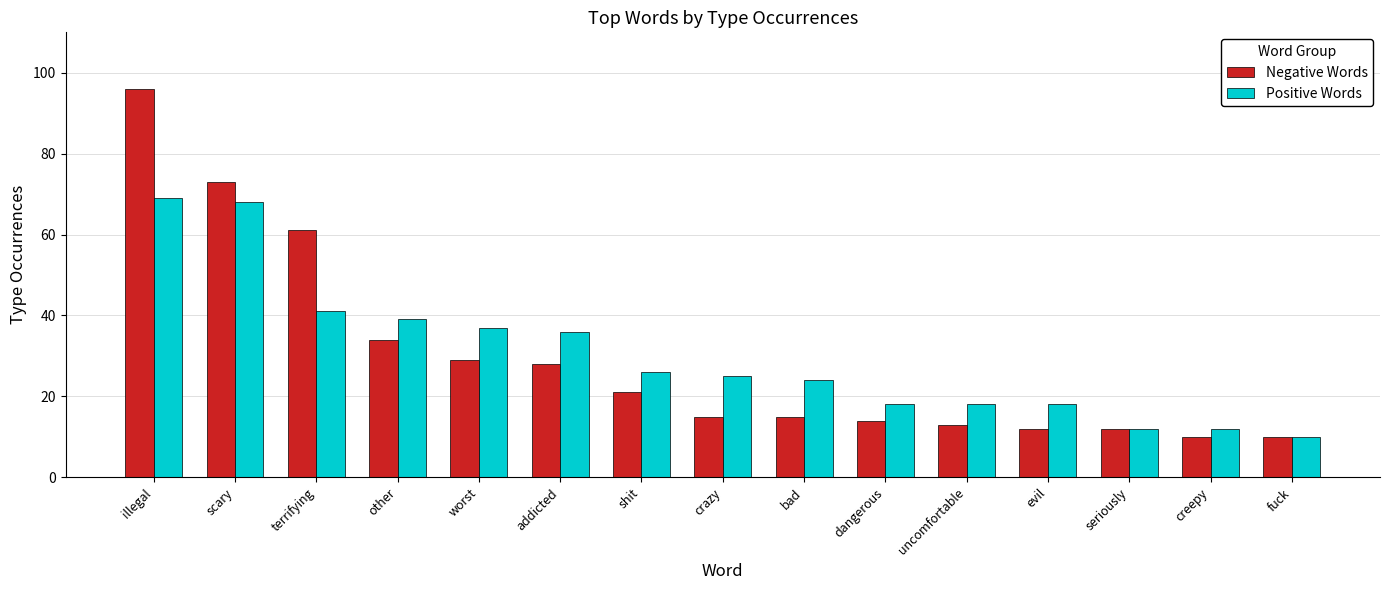

What is the value of the Positive Words bar at the 6th from the left?

36